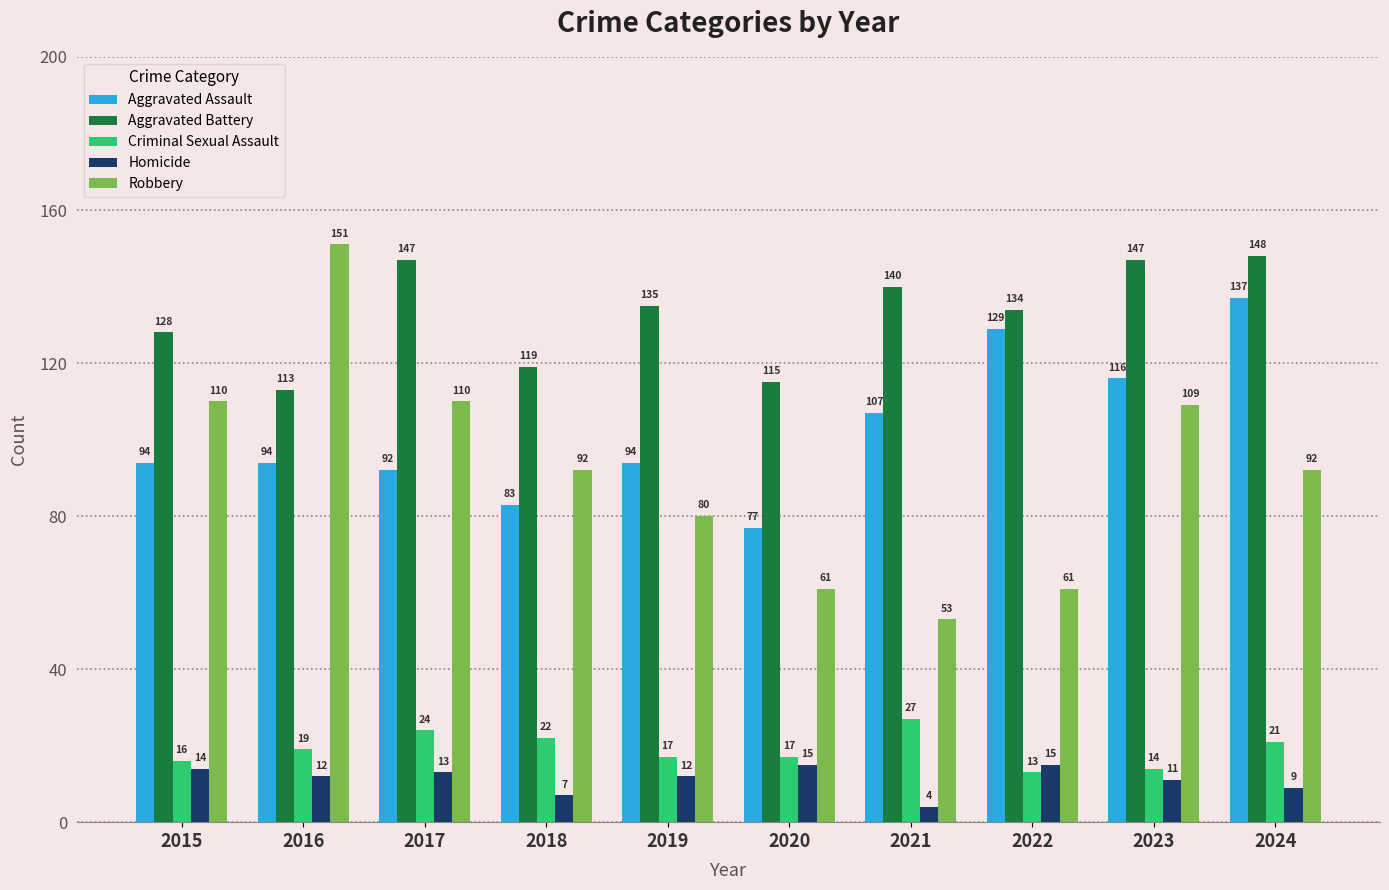

What is the highest value of the Aggravated Battery series?

148